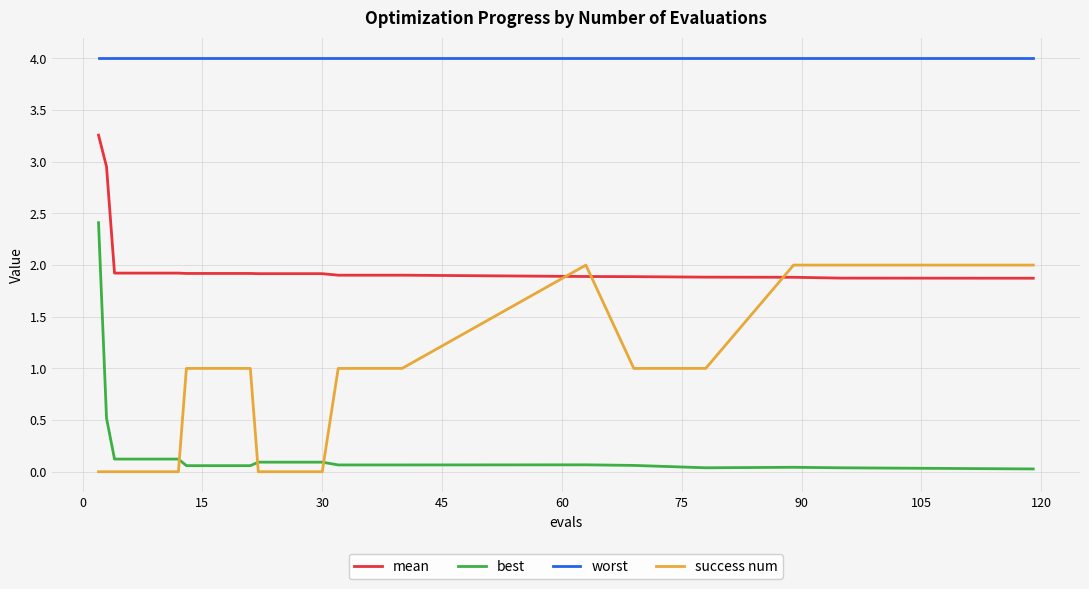

Rank the series by their average value, from lowest to highest.

best, success num, mean, worst